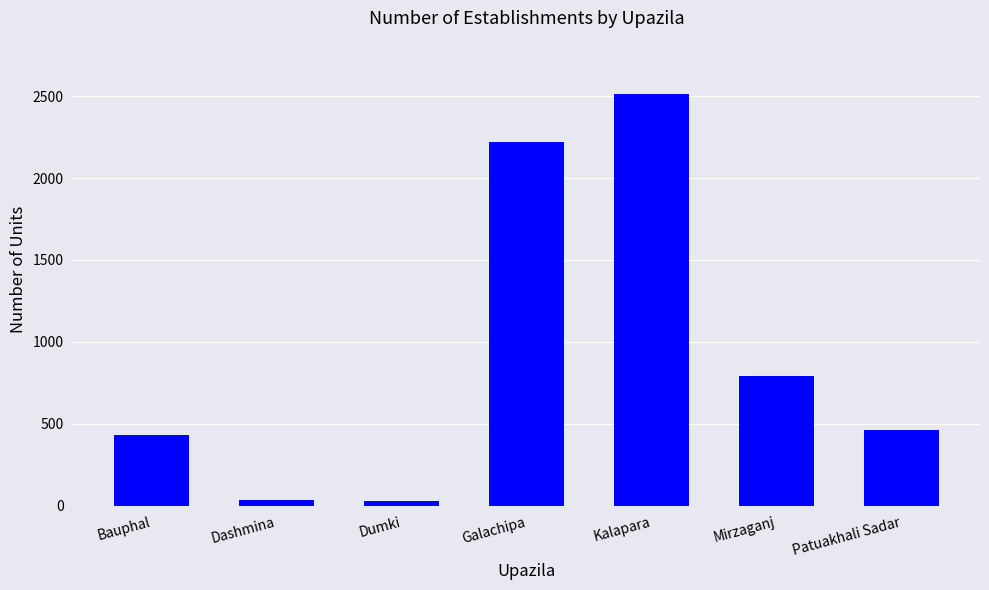

What is the label of the 6th bar from the right?

Dashmina